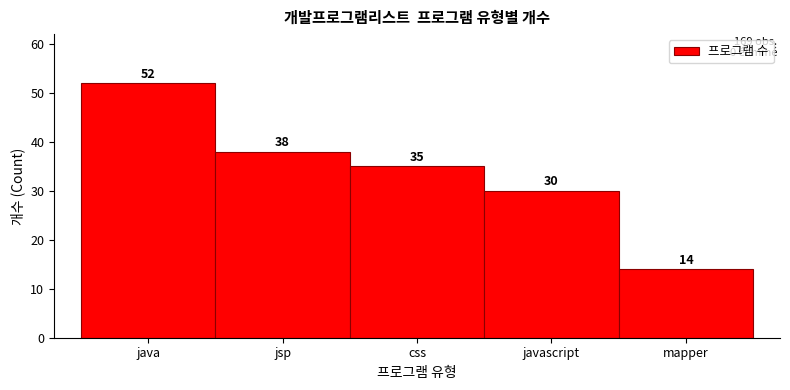

Reading left to right, what are all the values shown in this chart?

java=52	jsp=38	css=35	javascript=30	mapper=14